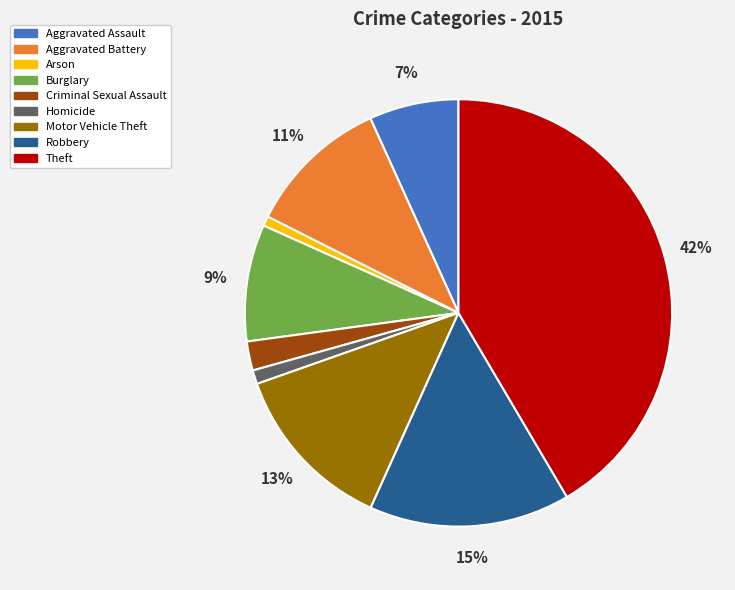

To the nearest percent, what percentage of the pie is Burglary?

9%